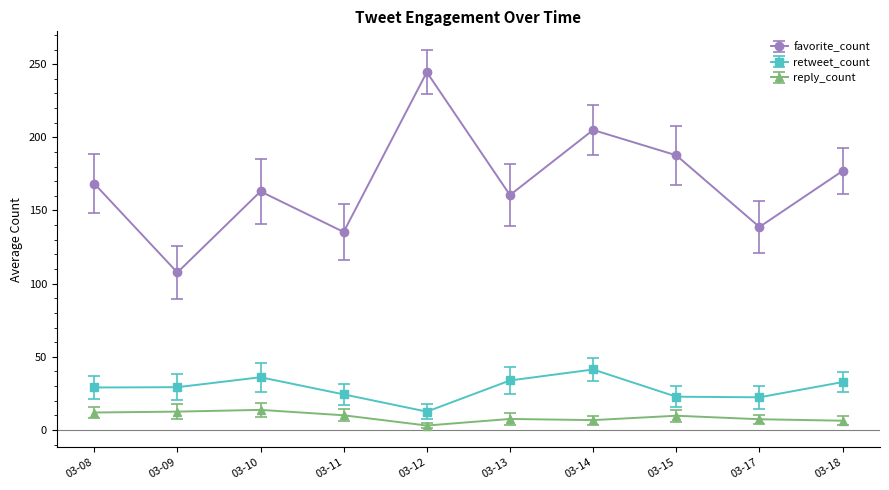

Where is the first local minimum for favorite_count?

03-09